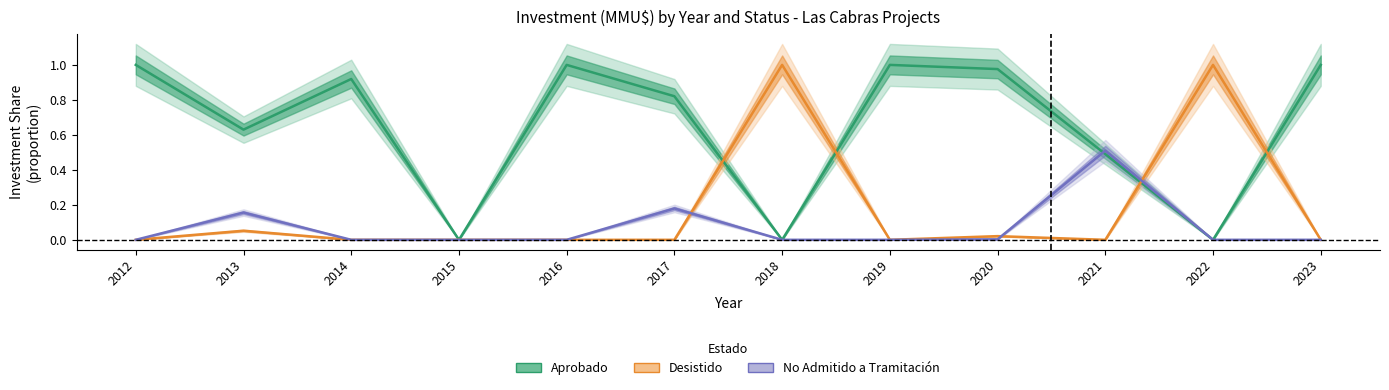

What is the total value across all series at 2022?

1.0